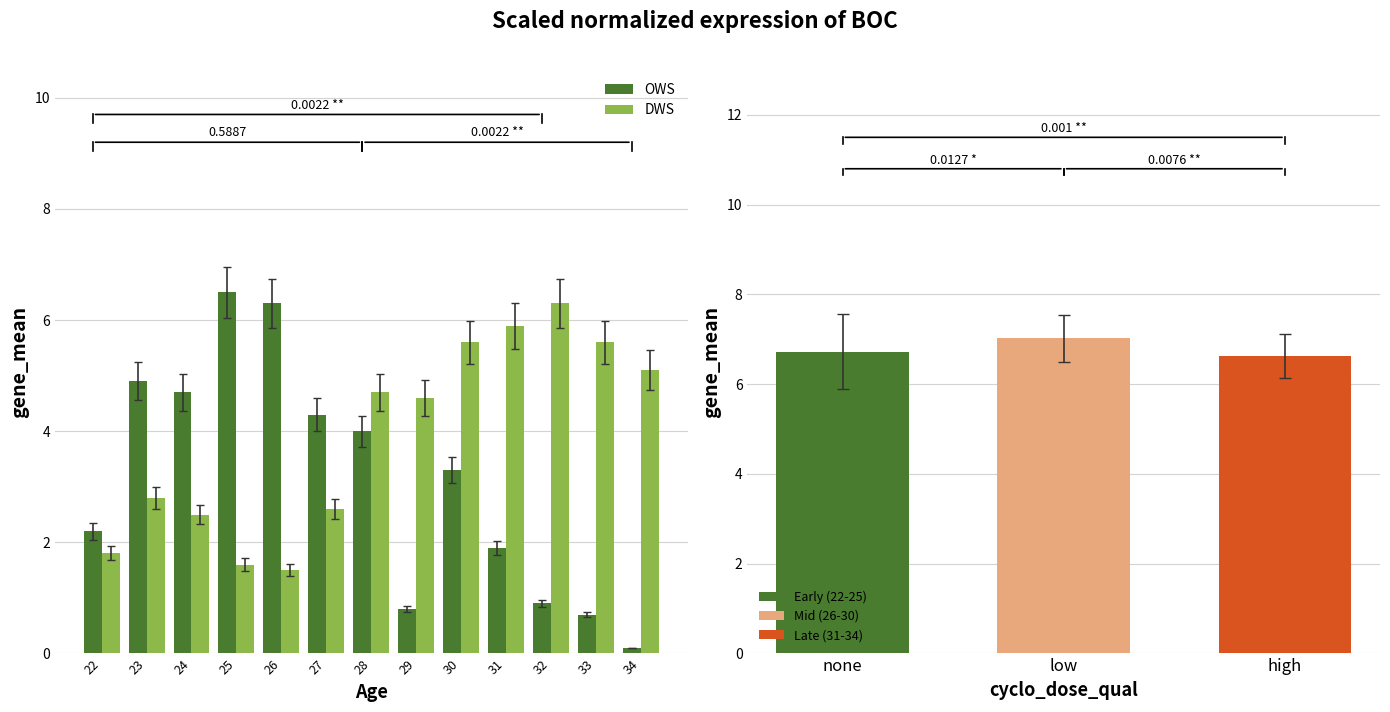

Is it true that DWS equals 5.6 at 30?

True